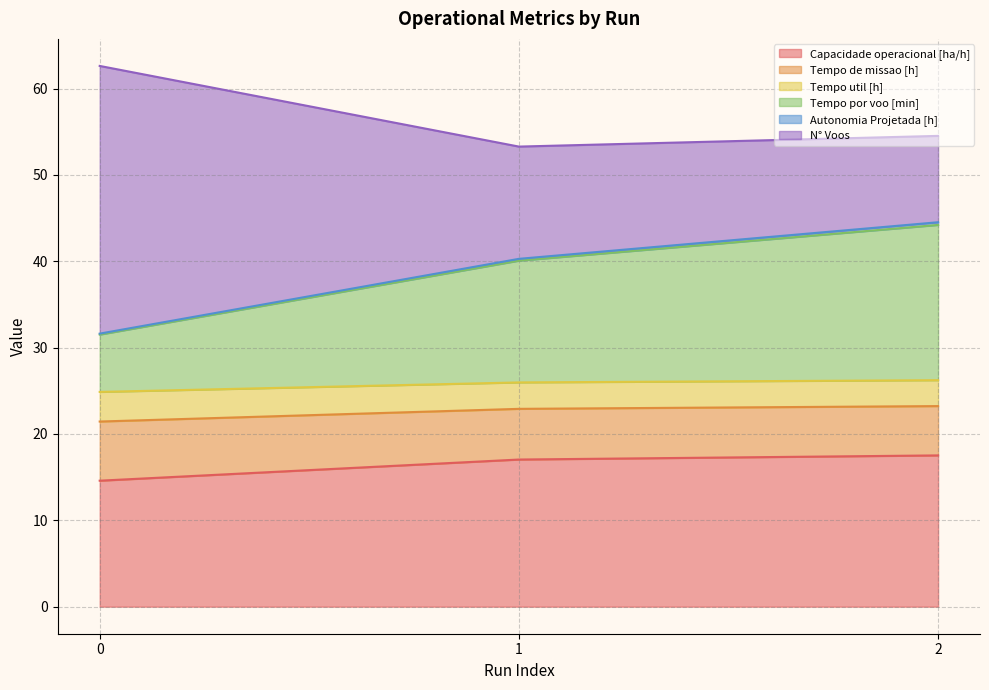

What is the total value across all series at 0?

62.6